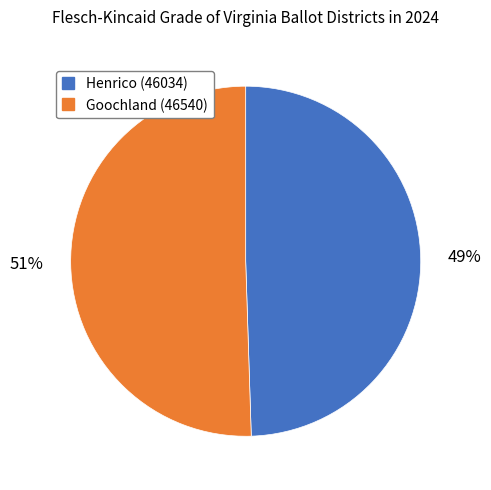

Is there any slice that represents more than half of the pie?

Yes